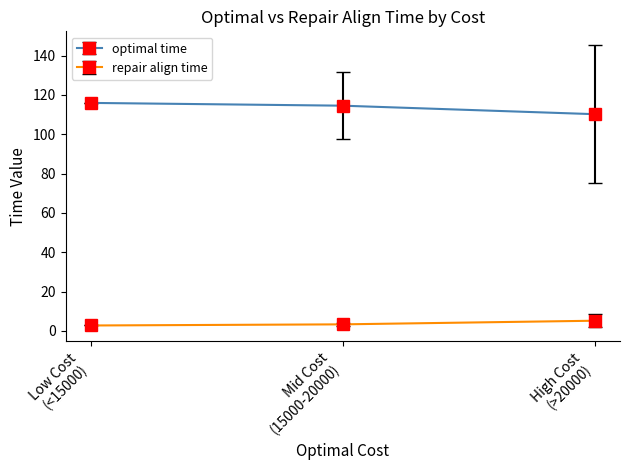

Rank the series by their average value, from lowest to highest.

repair align time, optimal time